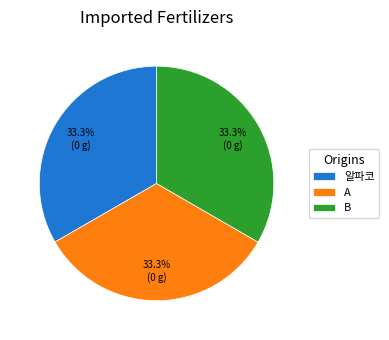

What is the ratio of the value at B to the value at A?

1.0